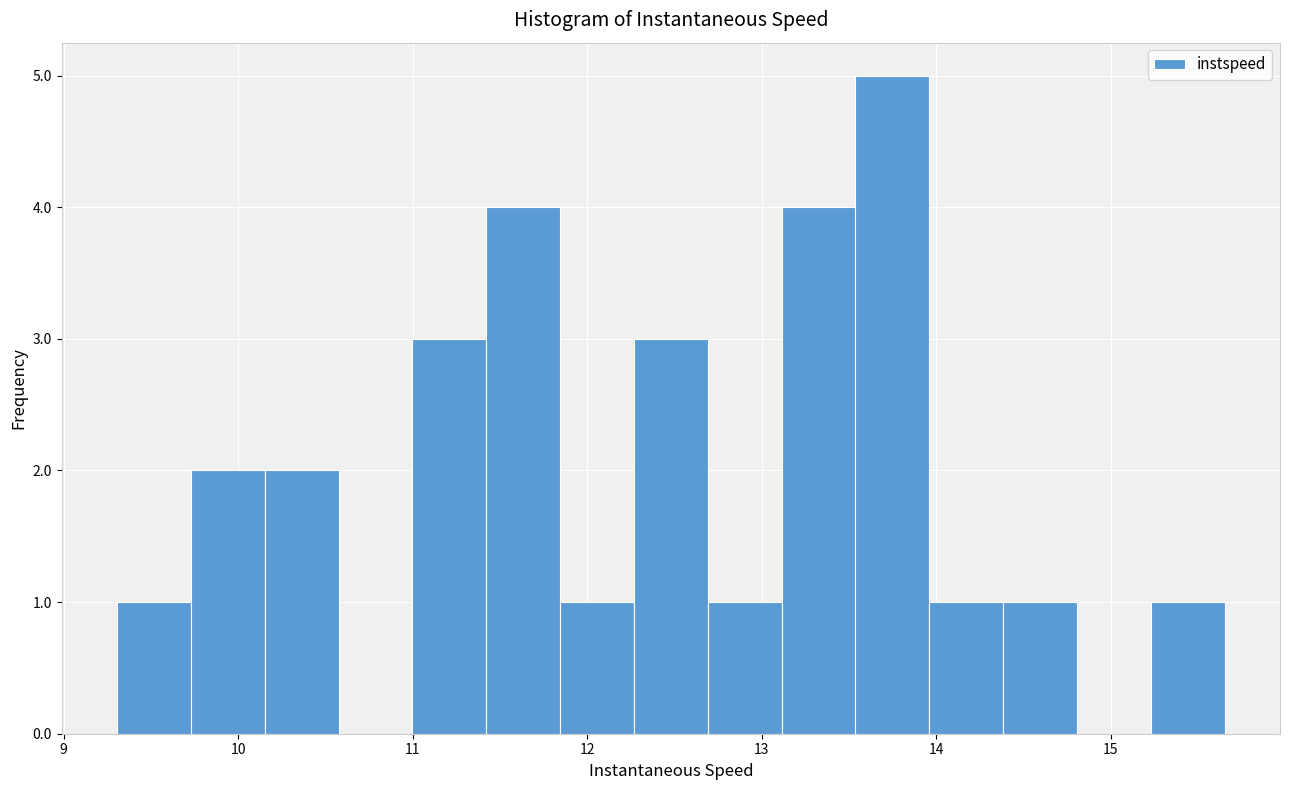

Over which range of the x-axis is the bar tallest?

13.5 to 14.0